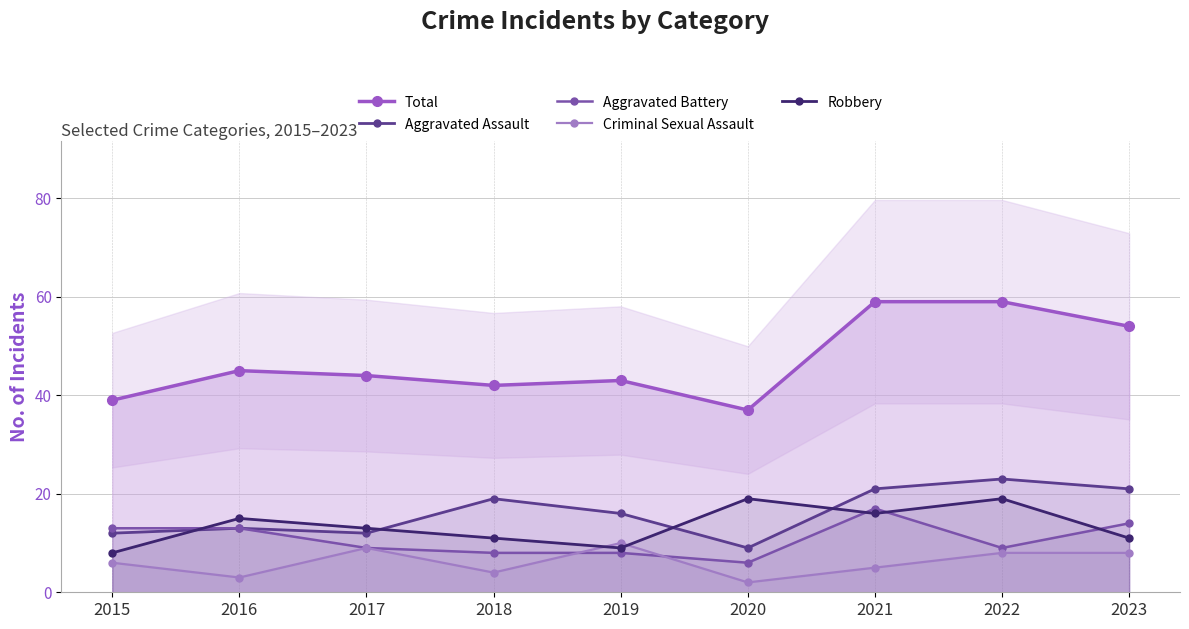

How many lines are shown in the chart?

5